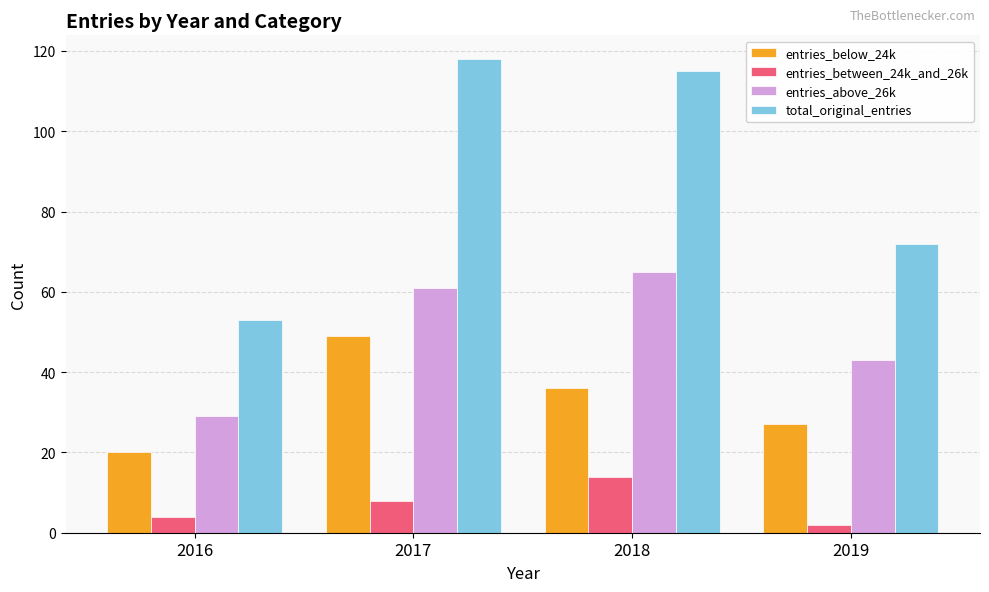

What is the average value of the entries_between_24k_and_26k series?

7